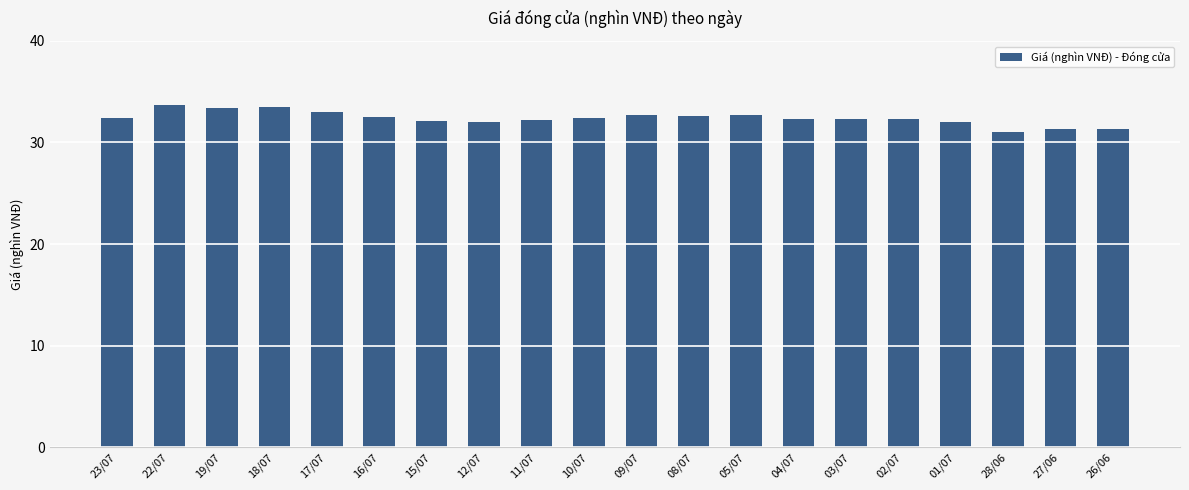

What position from the left is 01/07?

17